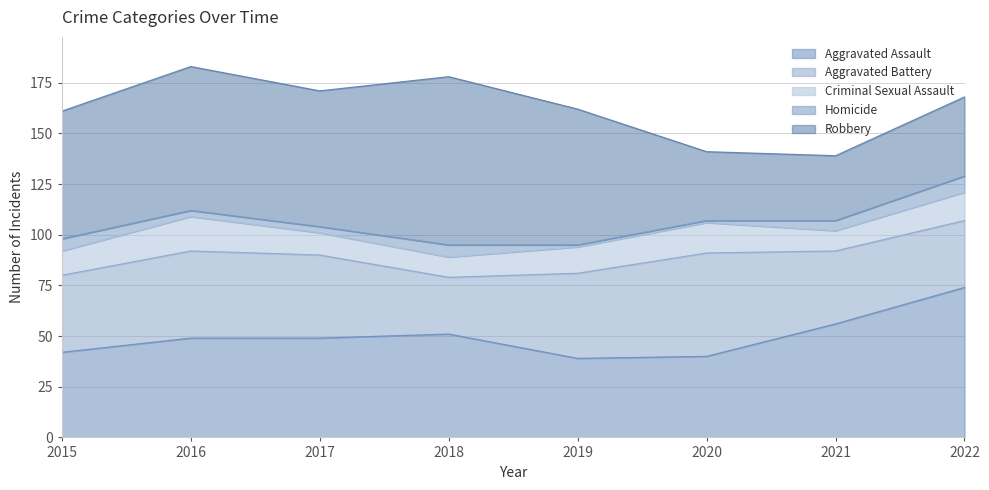

At which category is the sum across all series the highest?

2016